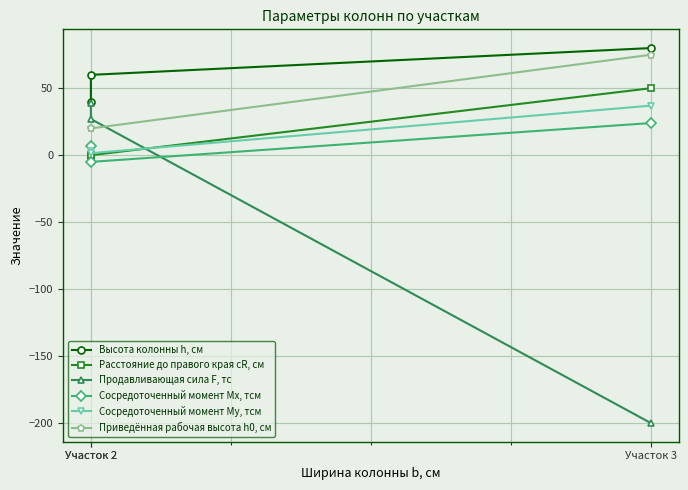

What are all the series names shown in the legend?

Высота колонны h, см, Расстояние до правого края cR, см, Продавливающая сила F, тс, Сосредоточенный момент Mx, тсм, Сосредоточенный момент My, тсм, Приведённая рабочая высота h0, см